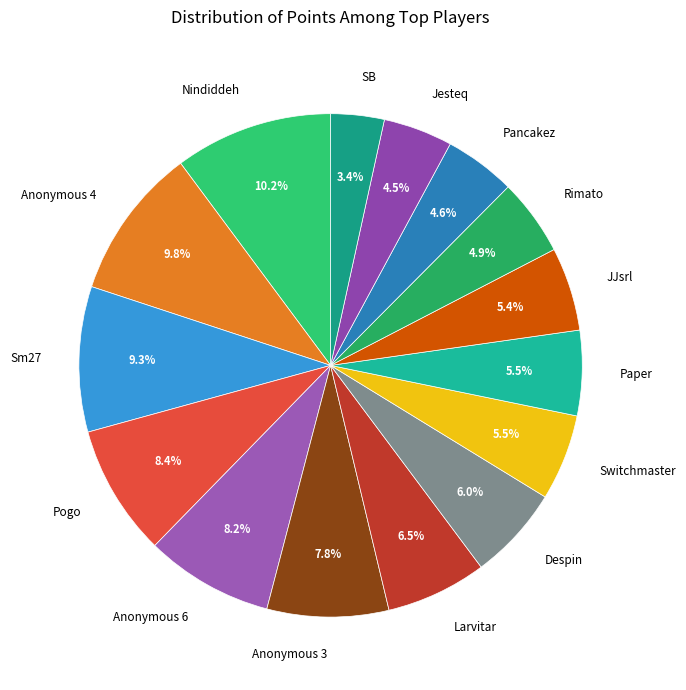

To the nearest percent, what percentage of the pie is Anonymous 3?

8%